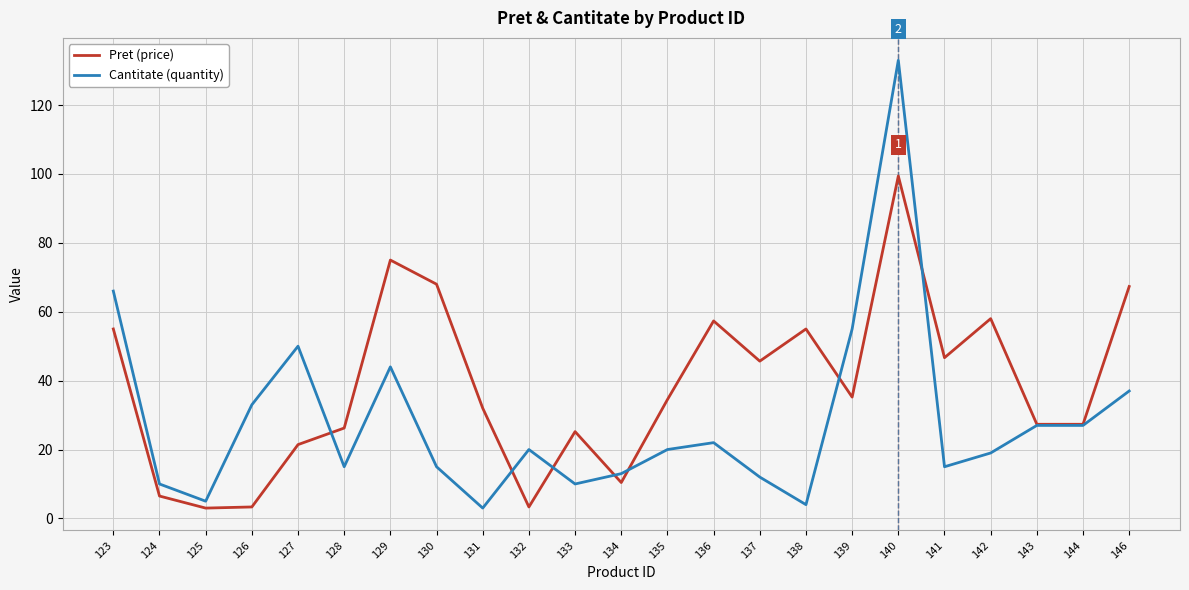

At which category is the sum across all series the highest?

140